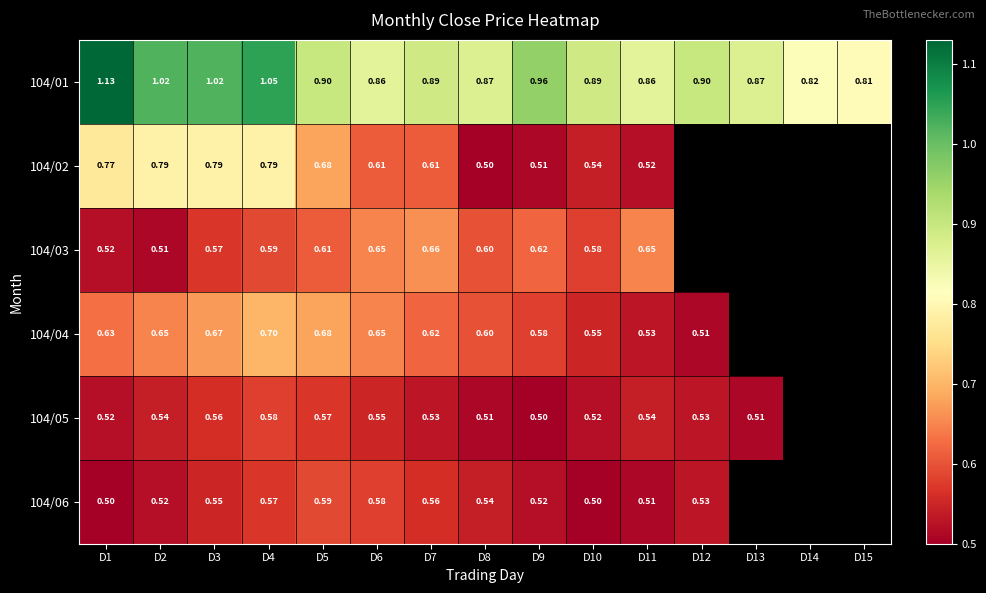

What is the total value across all series at D6?

3.9